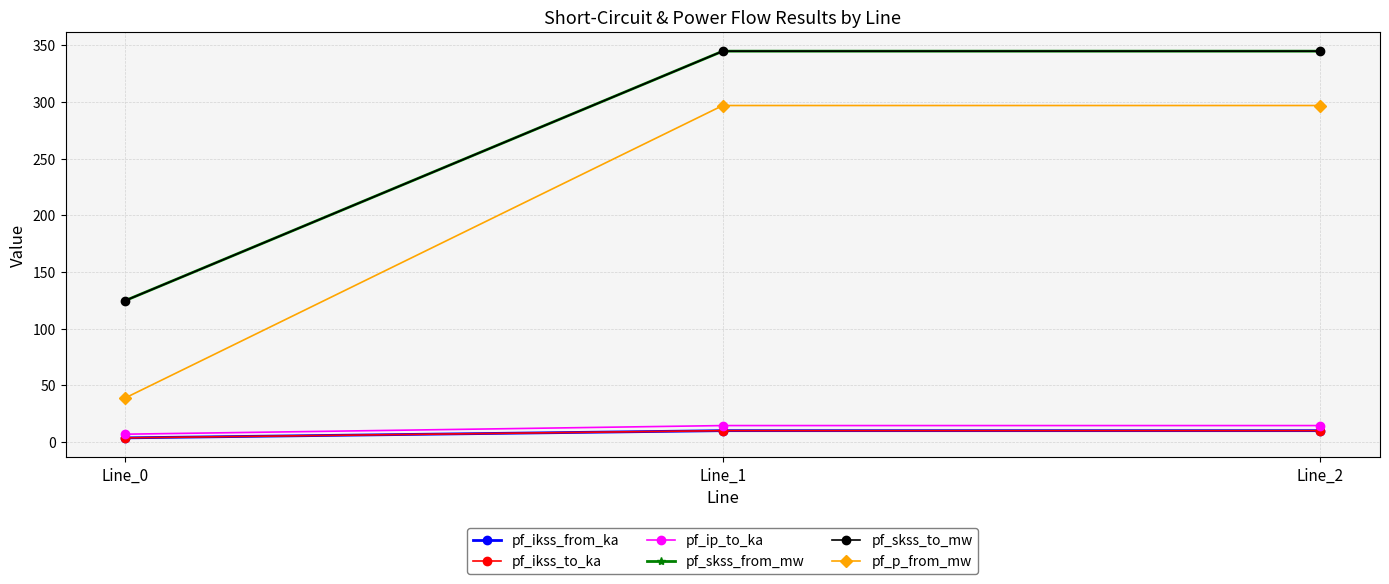

What is the spread (max minus min) of values at Line_1?

335.0